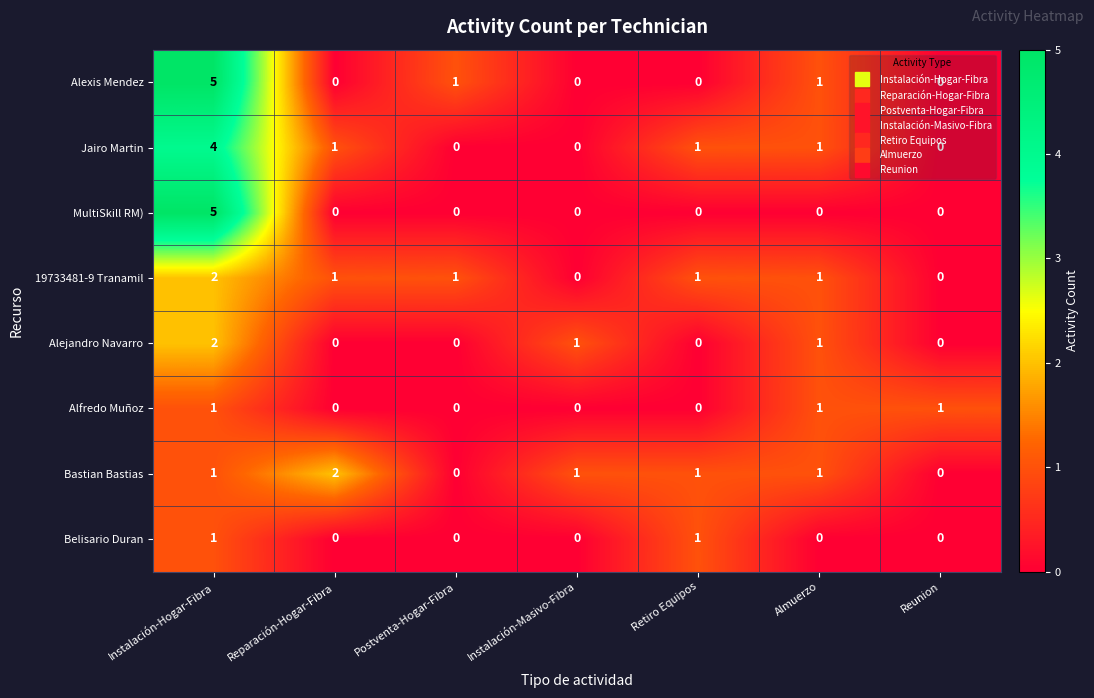

Which category has the highest value in the Alexis Mendez series?

Instalación-Hogar-Fibra